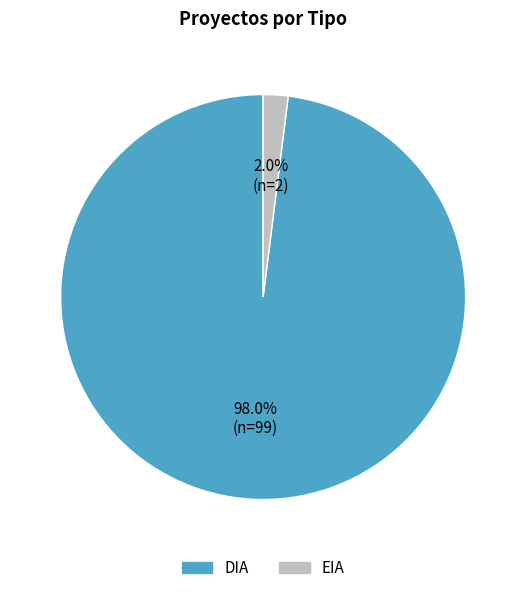

To the nearest percent, what is the average slice percentage?

50%